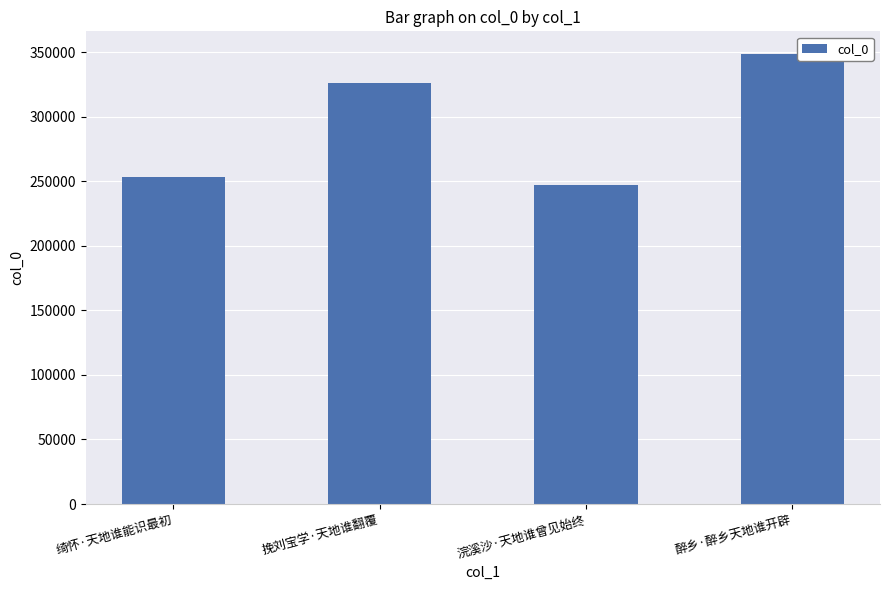

The value at 浣溪沙·天地谁曾见始终 is 388008. True or false?

False